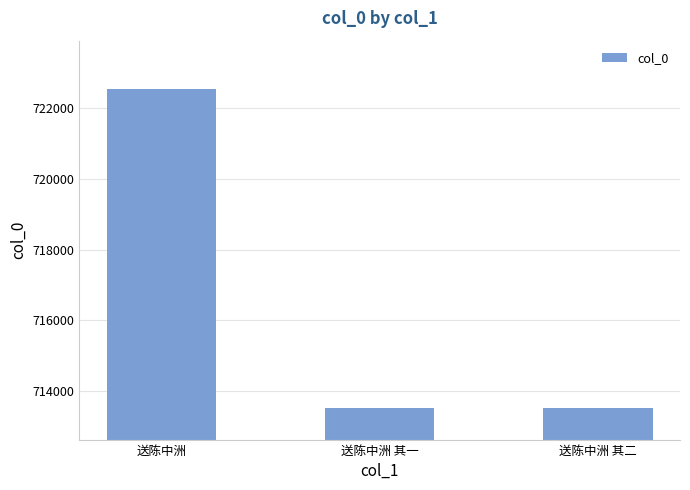

Is it true that the value at 送陈中洲 is 722559?

True